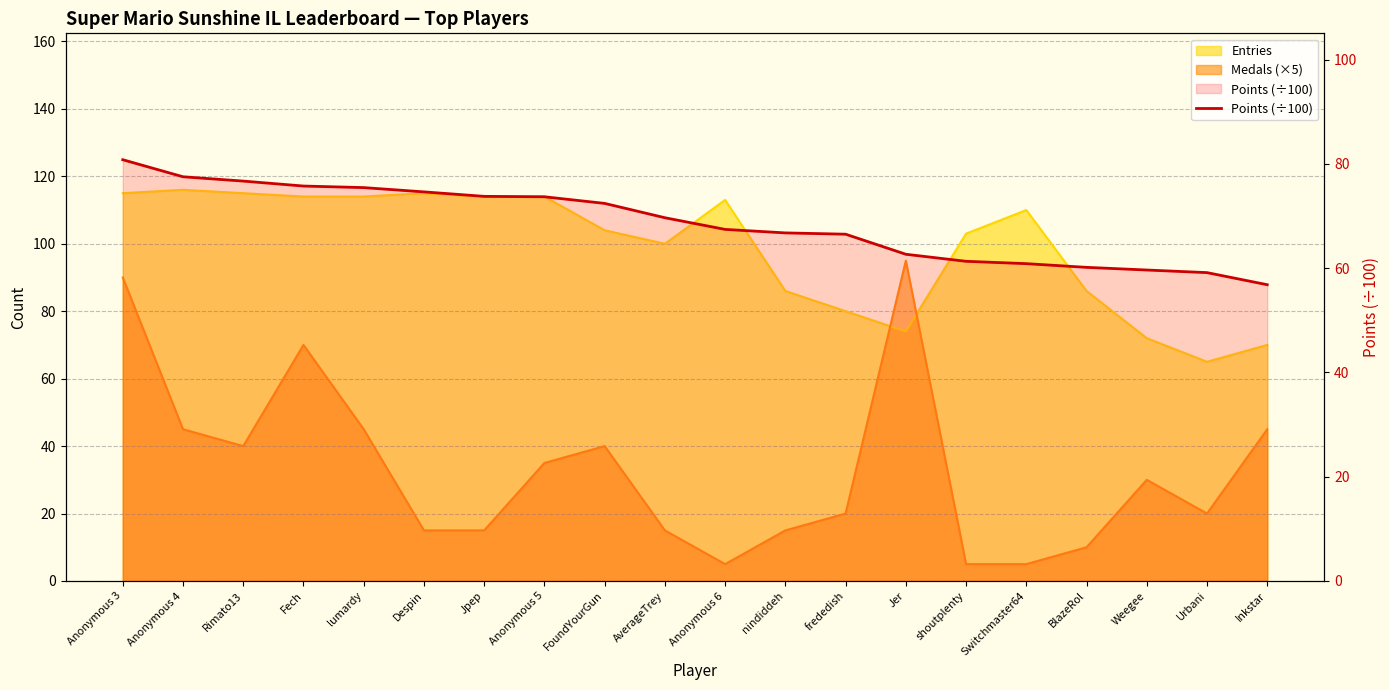

What is the sum of the values at BlazeRol and Anonymous 6?

127.6